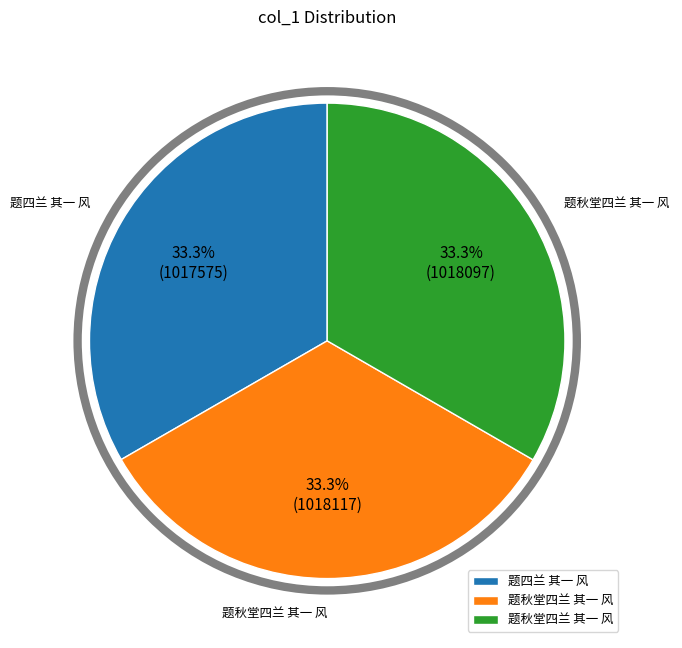

Does any single category account for the majority?

No